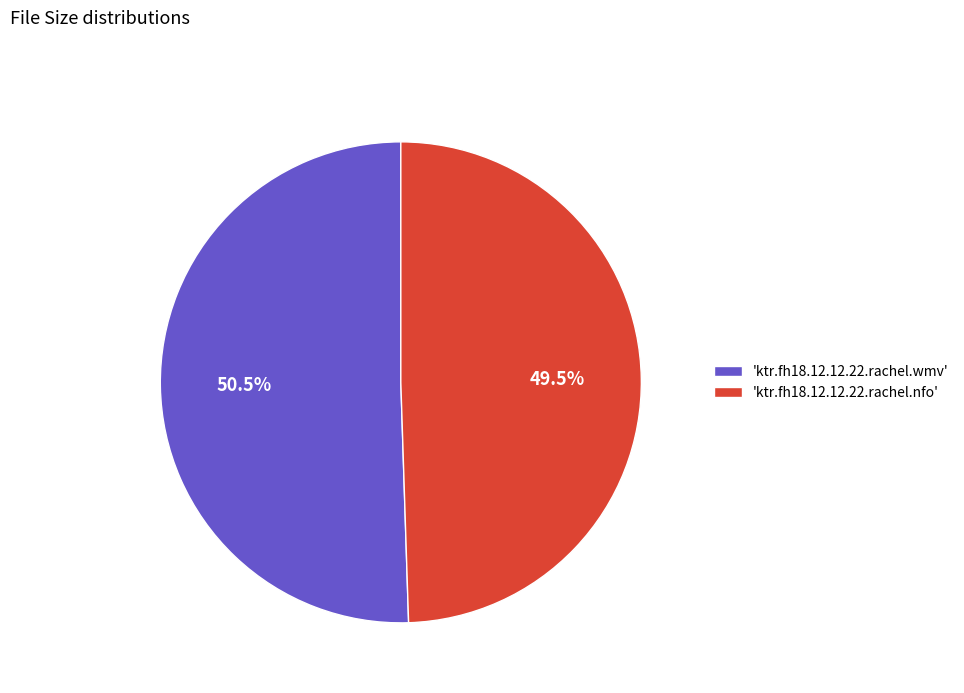

Which has a higher value, 'ktr.fh18.12.12.22.rachel.wmv' or 'ktr.fh18.12.12.22.rachel.nfo'?

'ktr.fh18.12.12.22.rachel.wmv'